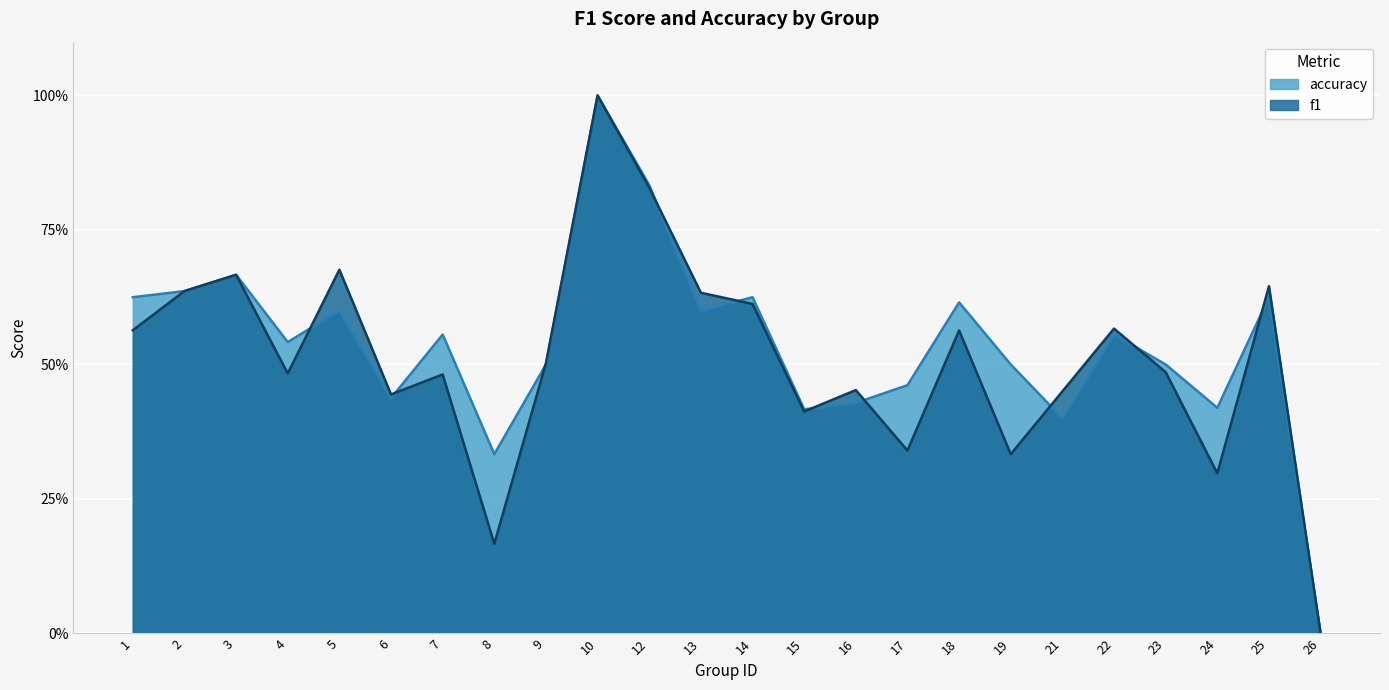

What is the sum of all accuracy values?

12.9